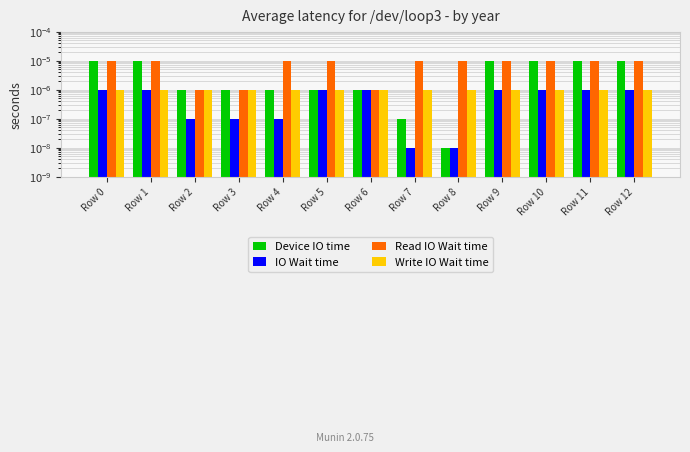

Is it true that Device IO time equals 0.0 at Row 12?

True